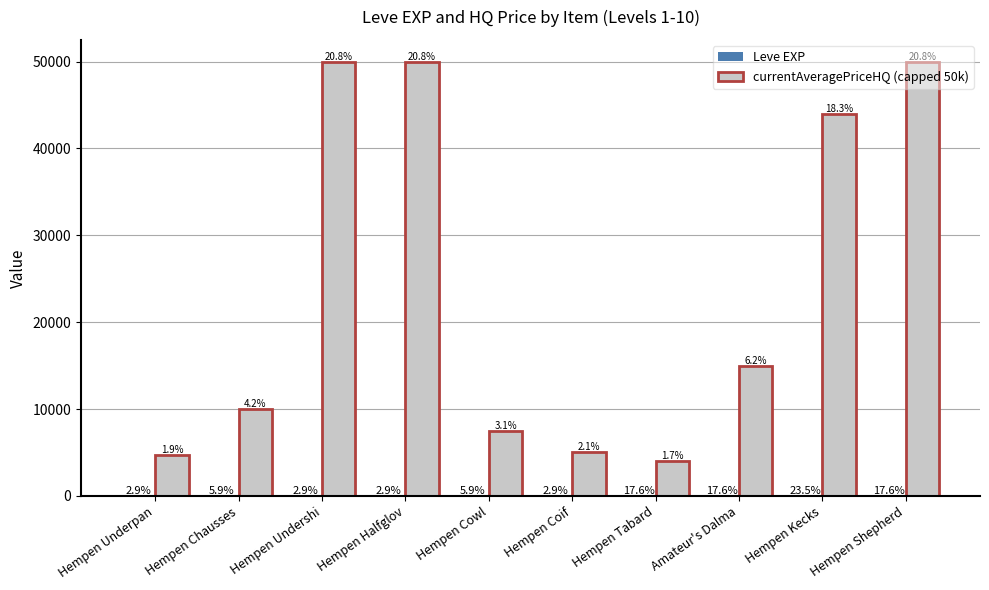

Is it true that currentAveragePriceHQ (capped 50k) equals 4666 at Hempen Underpan?

True